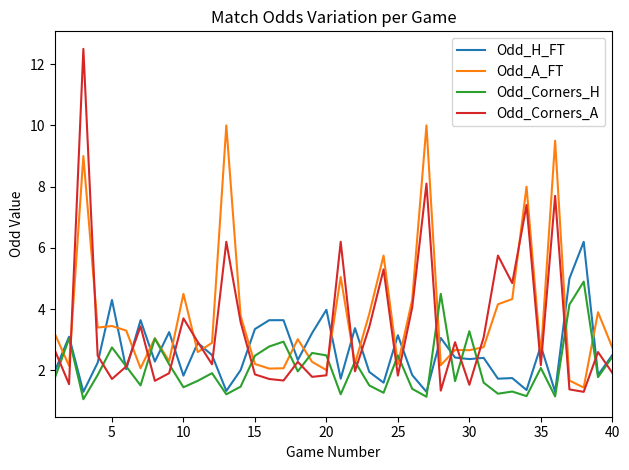

List the series in order of their peak value, highest first.

Odd_Corners_A, Odd_A_FT, Odd_H_FT, Odd_Corners_H